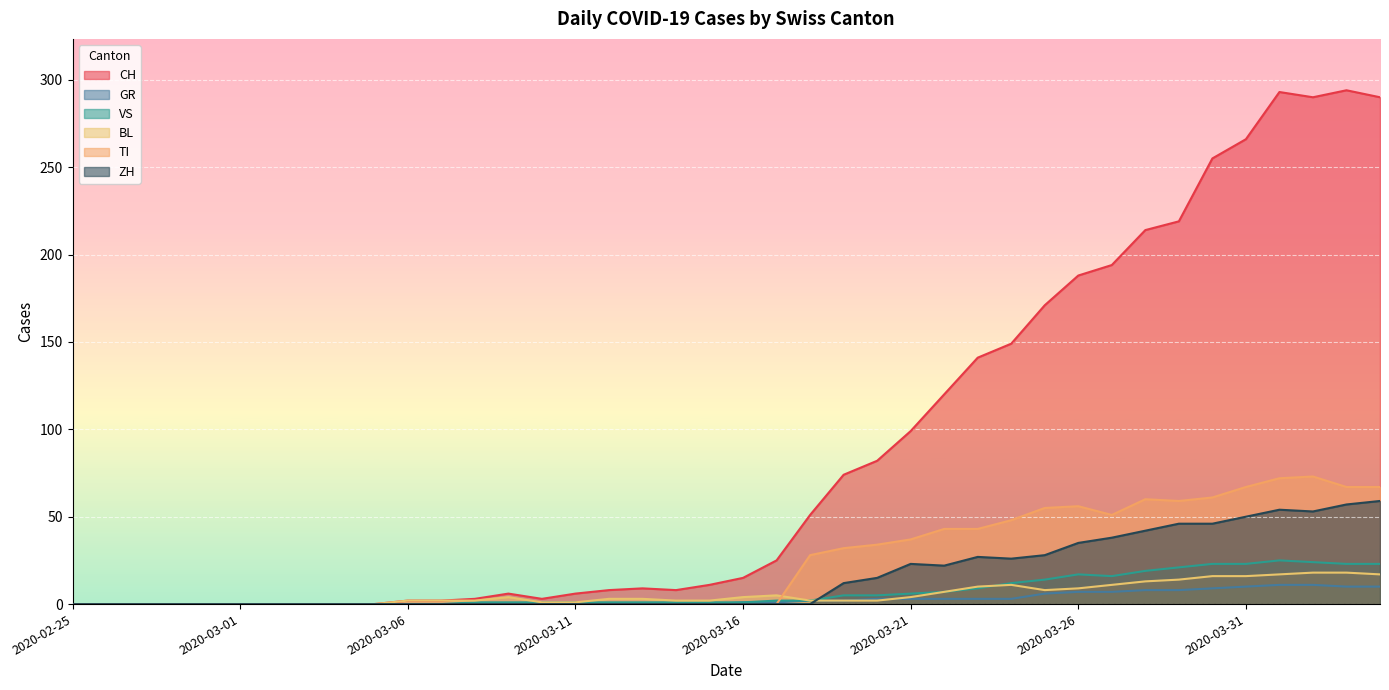

What is the sum of the TI values at 2020-04-03 and 2020-03-29?

126